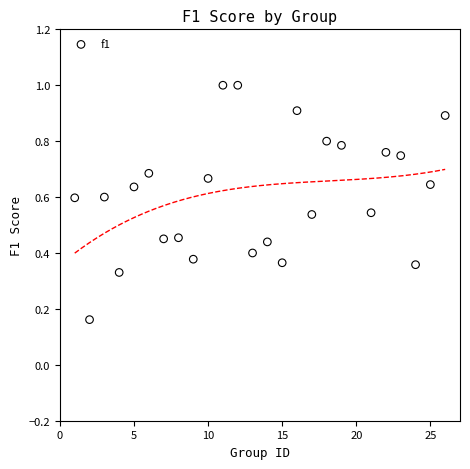

What is the range of X values (max minus min)?

25.0